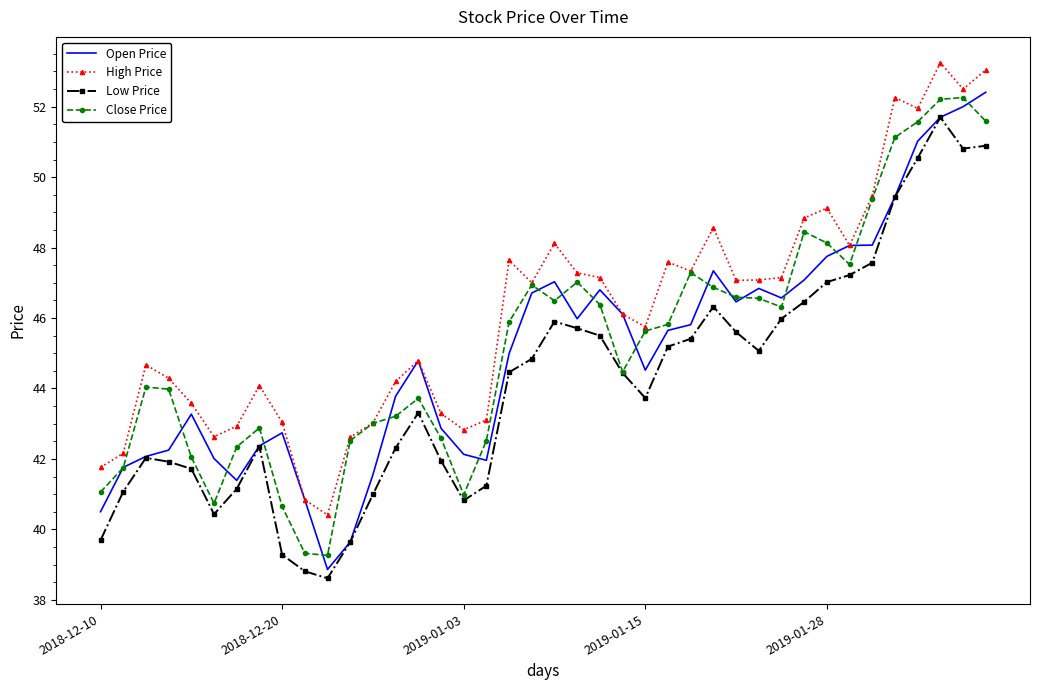

What is the minimum value for High Price?

40.4